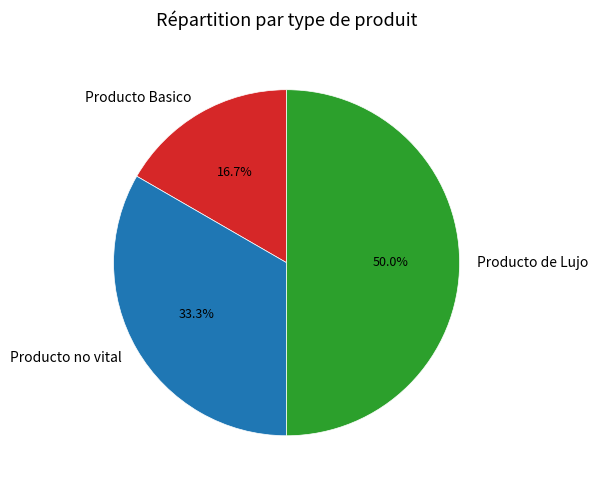

To the nearest percent, what is the average slice percentage?

33%